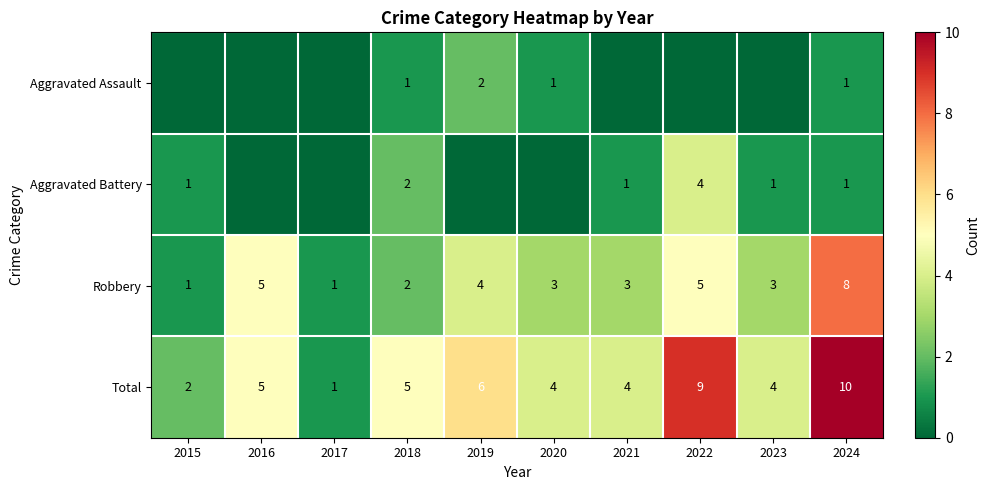

True or false: Total has a value of 6 at 2019.

True